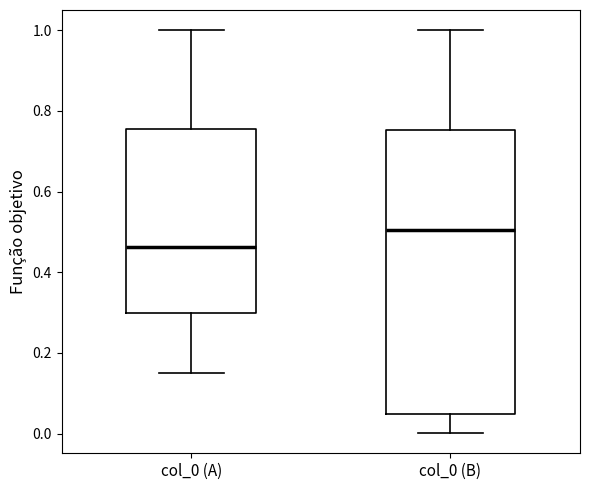

Reading left to right, read every box against the y-axis: the position of its median line, the range the box covers, and the ends of its whiskers. The values are not printed on the chart, so give them approximately, as read against the axis.

col_0 (A): median 0.46, box 0.30 to 0.76, whiskers 0.16 to 1.00
col_0 (B): median 0.50, box 0.04 to 0.76, whiskers 0.00 to 1.00